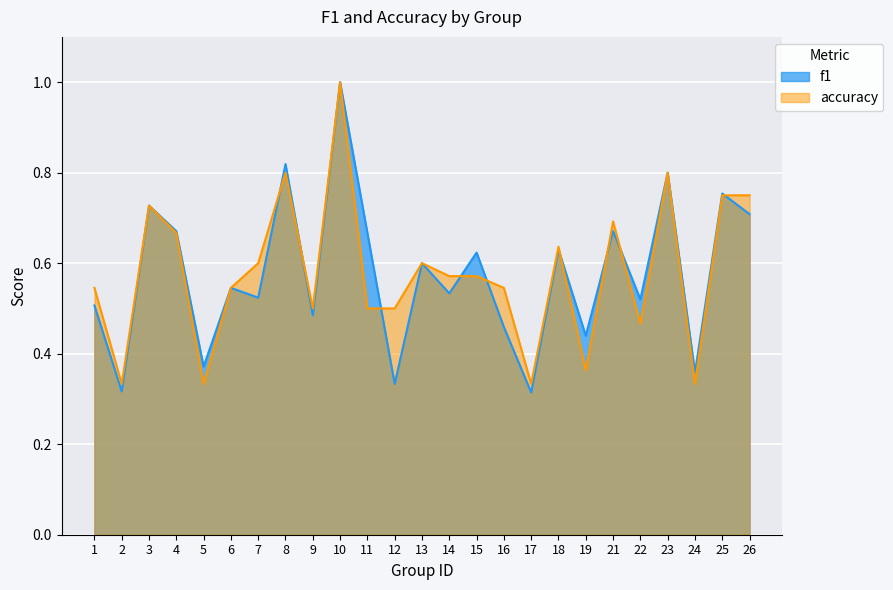

Which series has the largest total across all categories?

accuracy